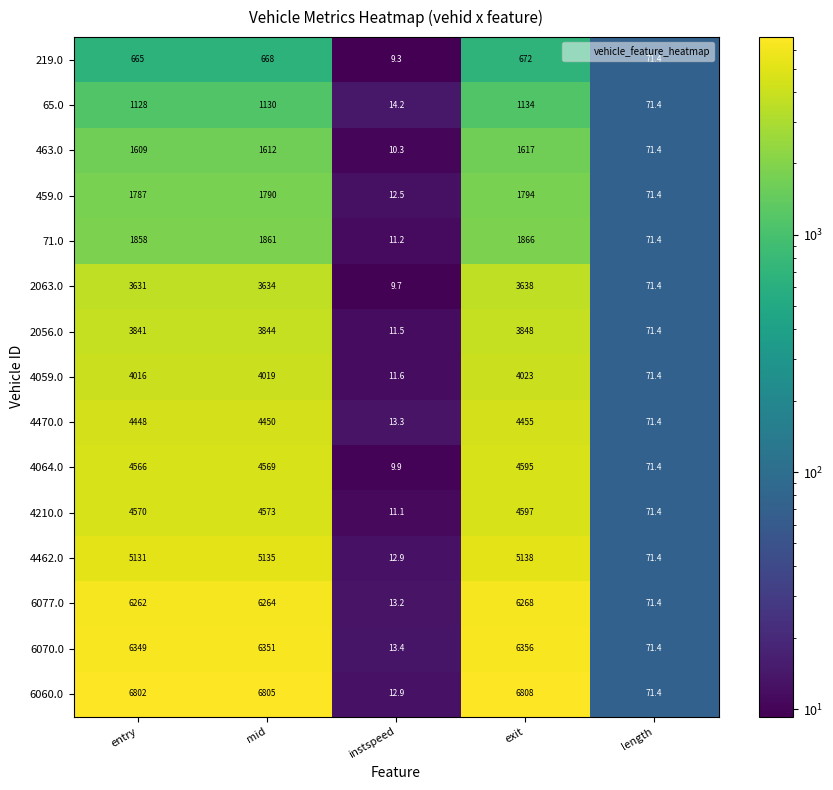

What is the average value of the 463.0 series?

983.9